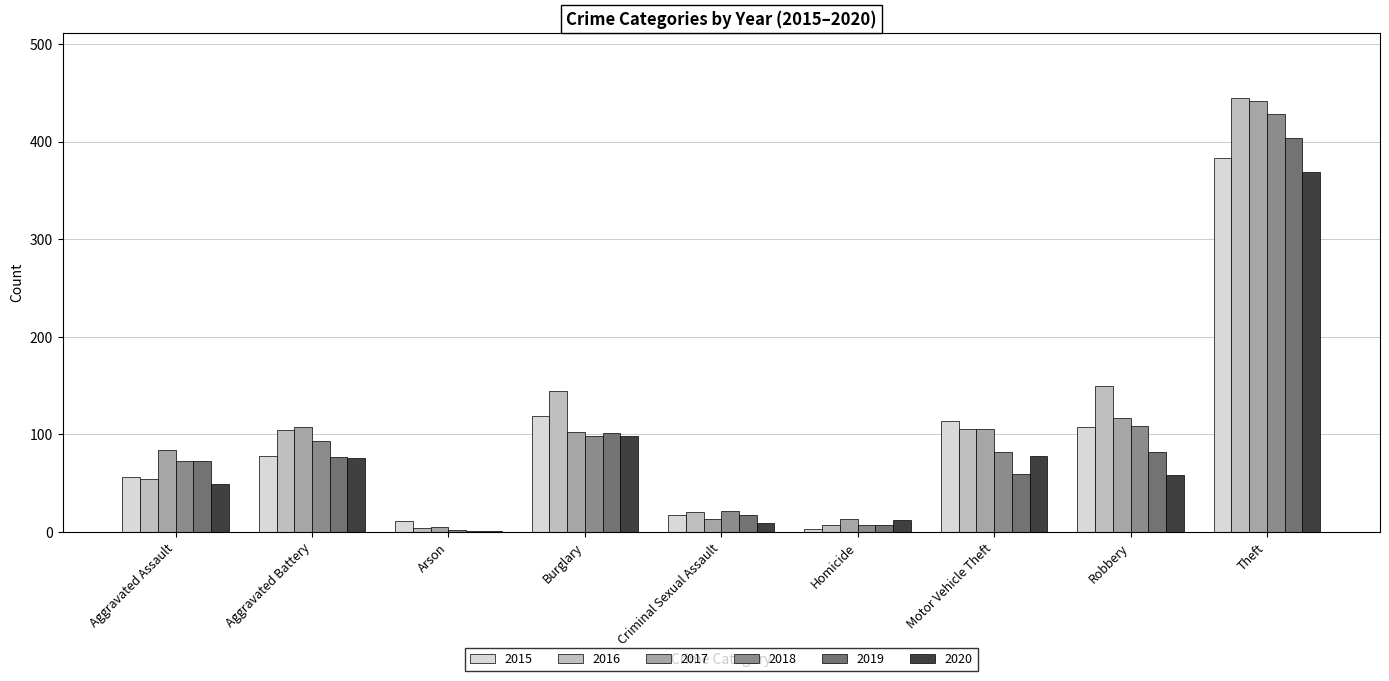

What is the maximum value shown in the chart?

445